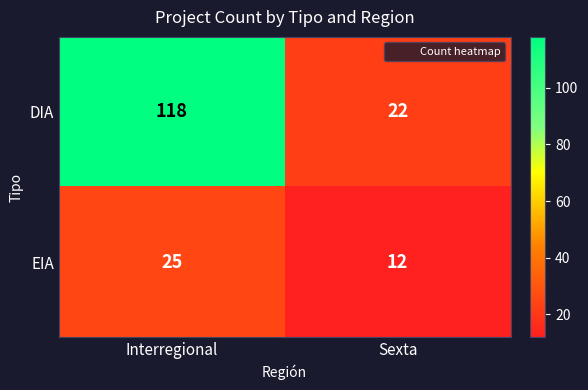

Between Interregional and Sexta, which series saw the biggest shift?

DIA